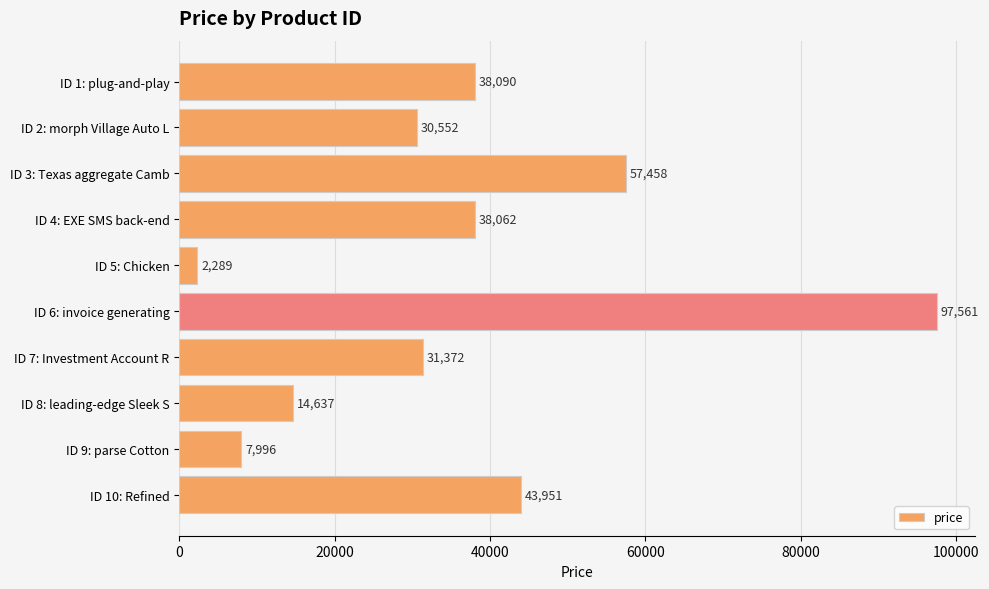

What is the ratio of the value at ID 8: leading-edge Sleek S to the value at ID 3: Texas aggregate Camb?

0.3